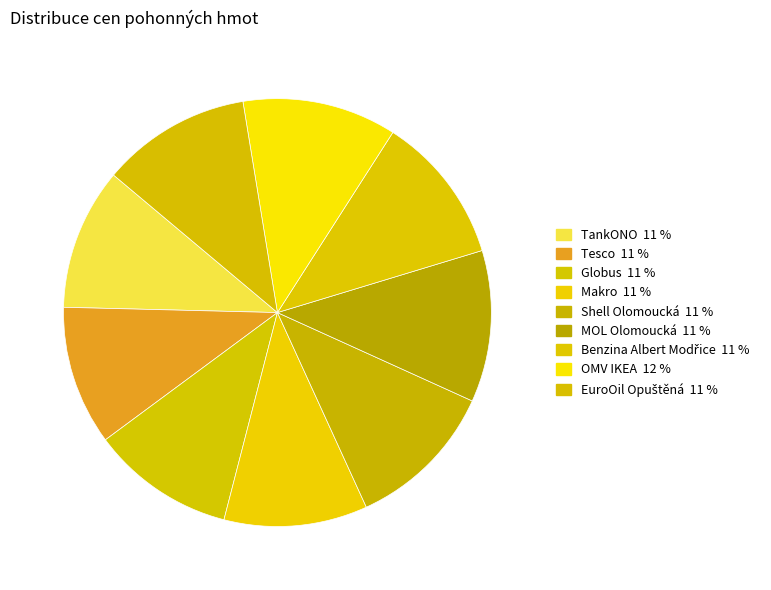

Is TankONO the majority of the pie?

No